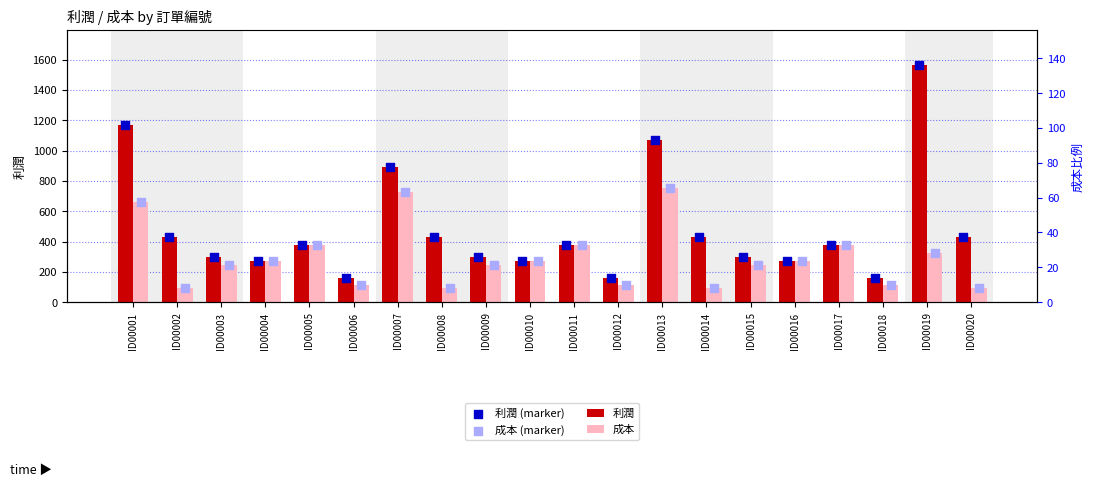

Which series has the largest total across all categories?

利潤